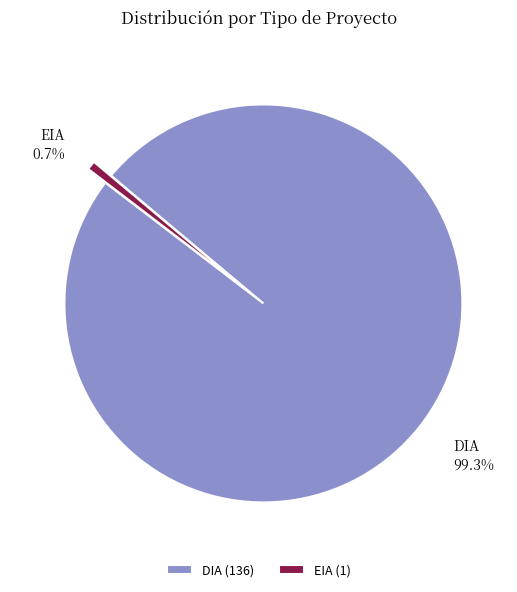

Rank the categories by value from lowest to highest.

EIA, DIA